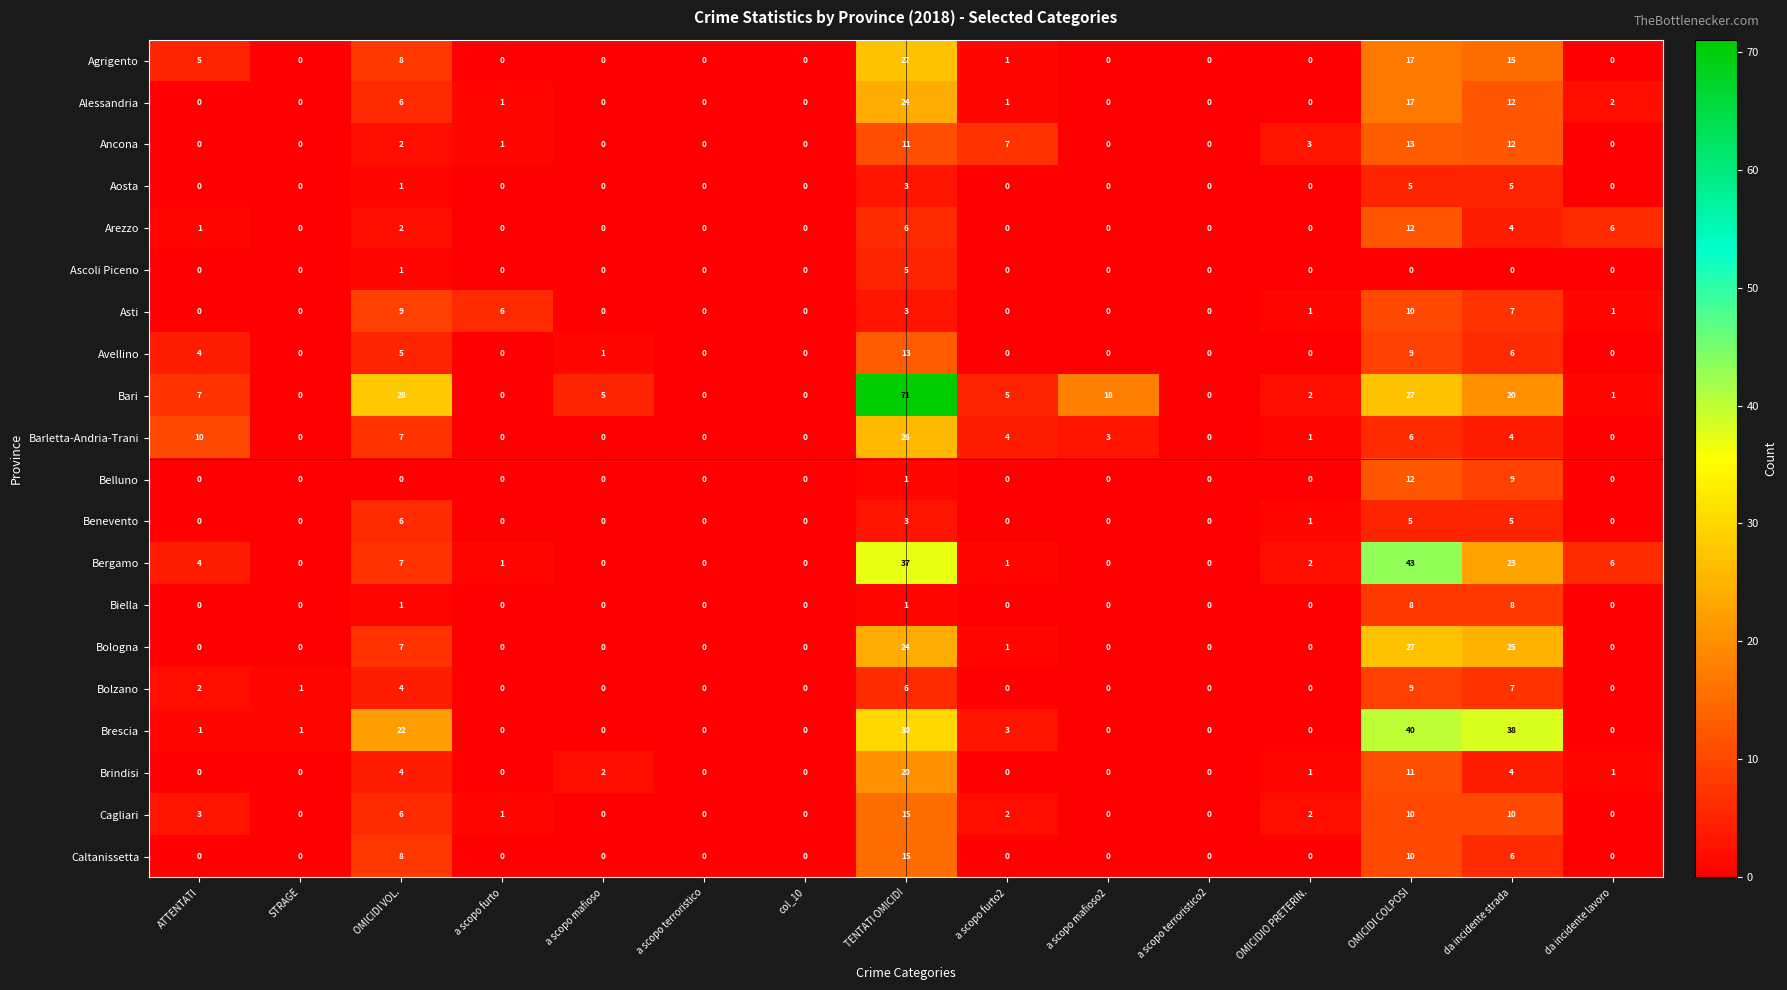

The value of Benevento at STRAGE is 0. True or false?

True